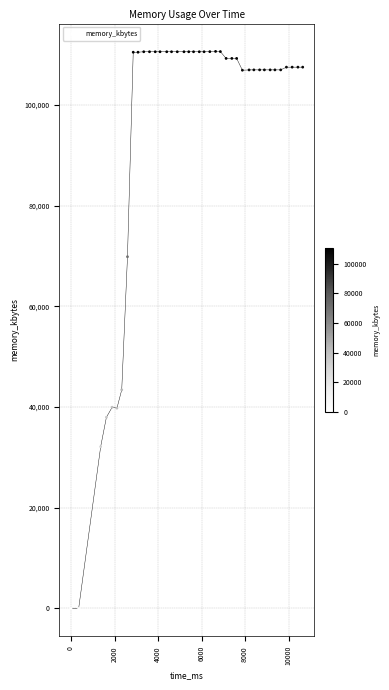

What Y value in the scatter plot is closest to 55306?

43424